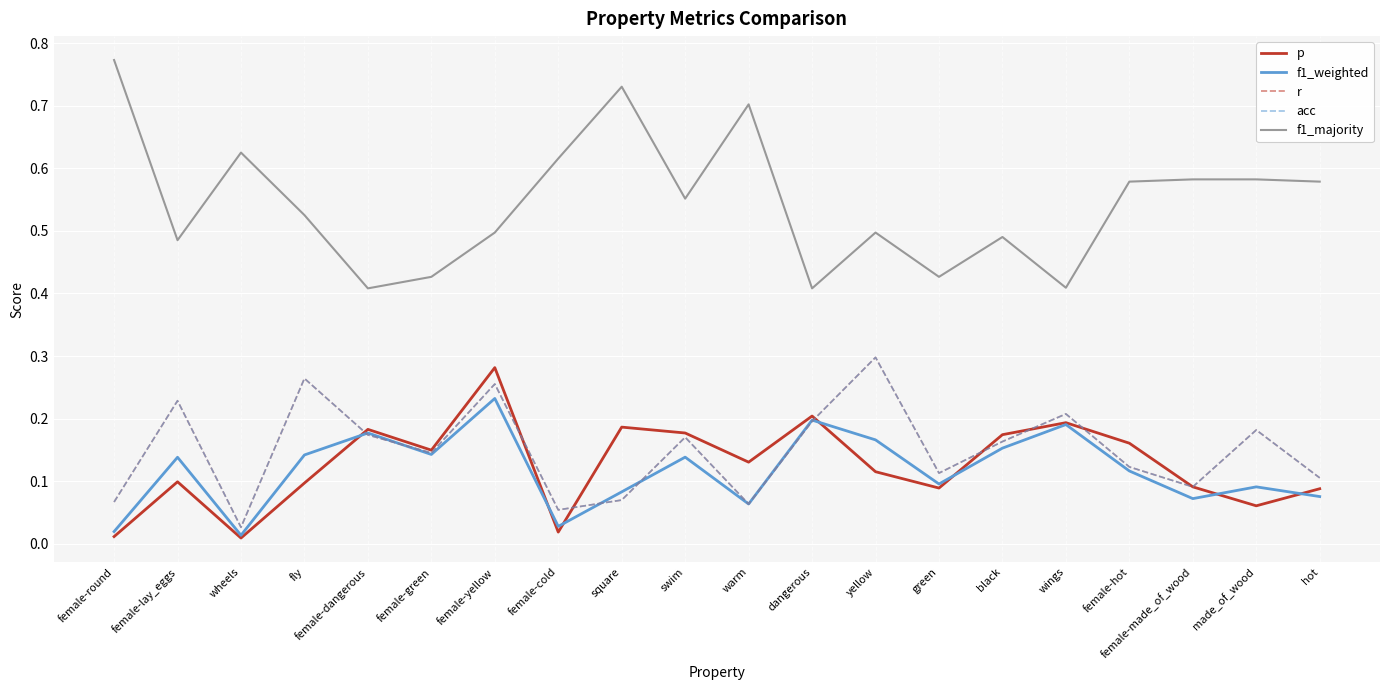

What is the label of the 5th point from the right?

wings